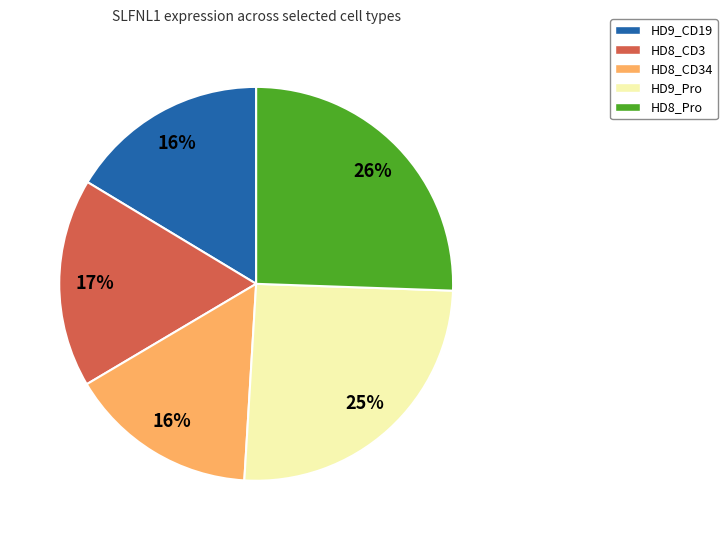

Is it true that HD8_CD34 is 16% of the pie?

True